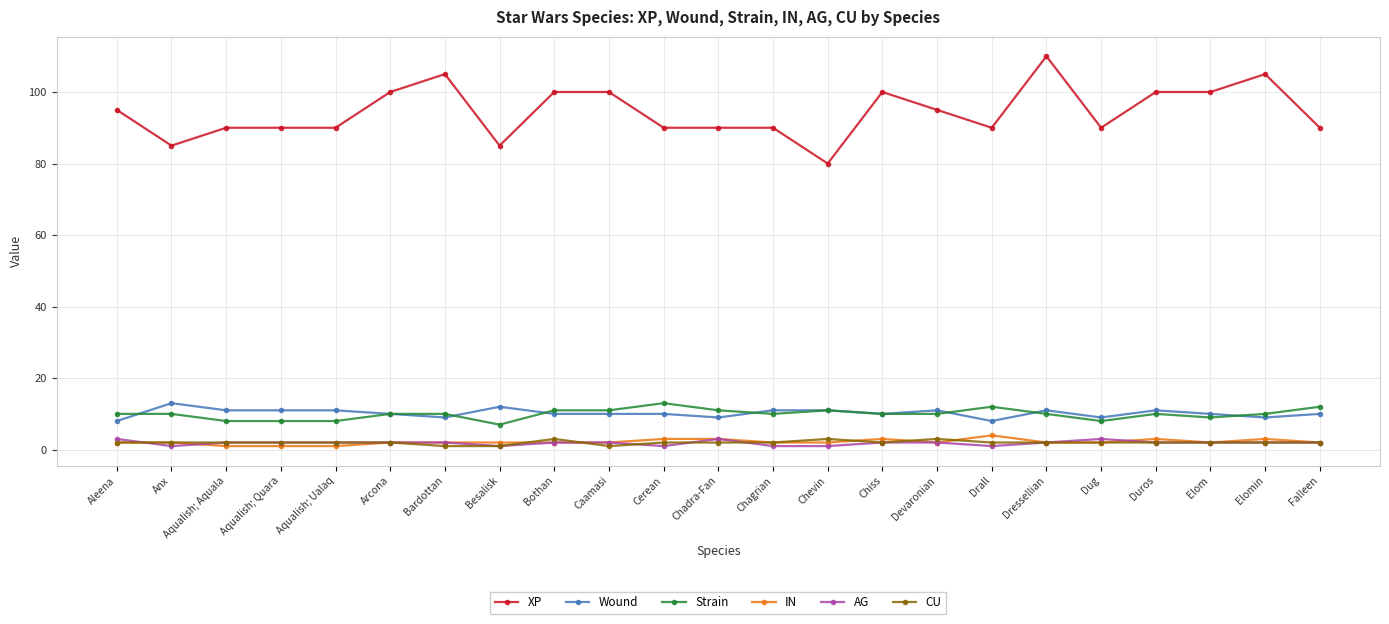

How many series are shown in this chart?

6